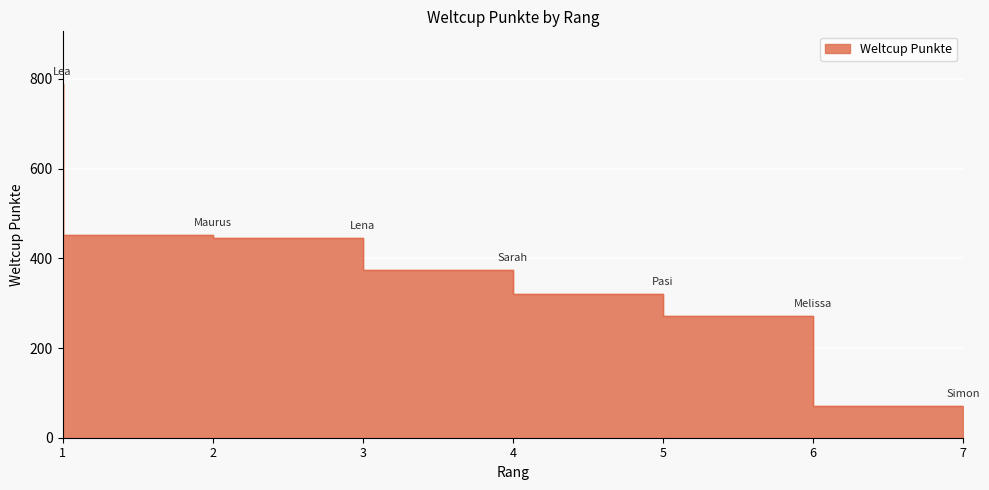

Reading right to left, extract all data points from this chart.

7=70	6=271	5=320	4=375	3=445	2=453	1=788